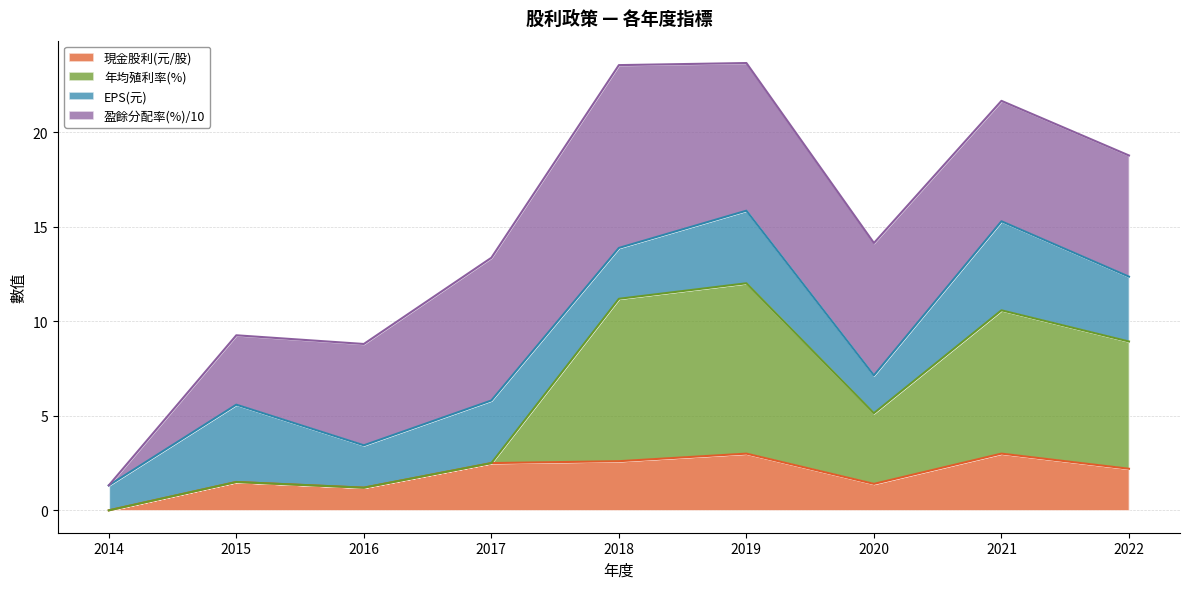

How many interior local valleys does the 現金股利(元/股) series have?

2